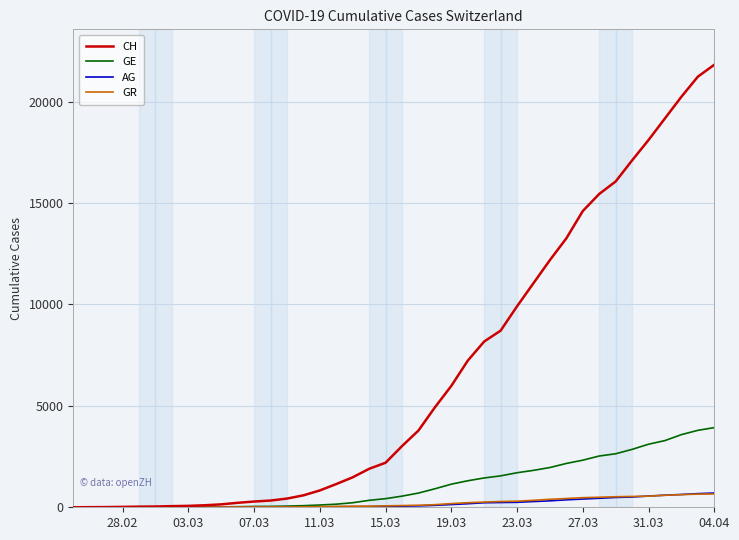

What is the highest value of the CH series?

21816